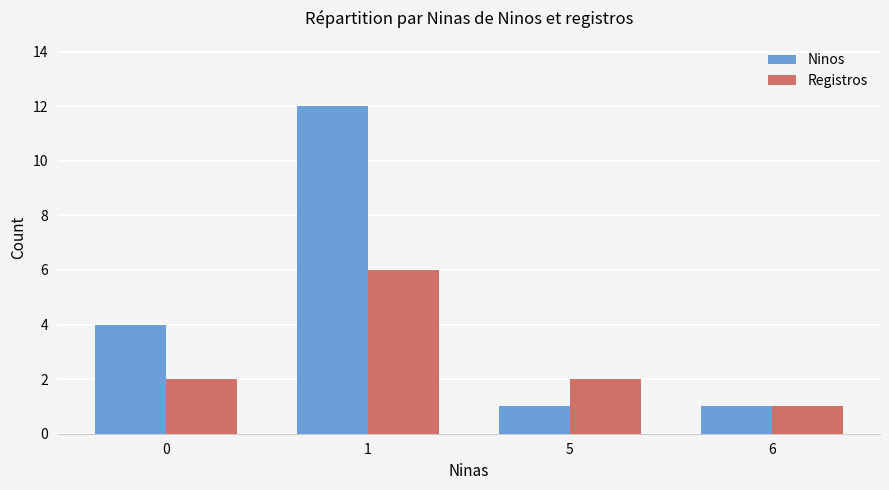

The value of Ninos at 1 is 8. True or false?

False